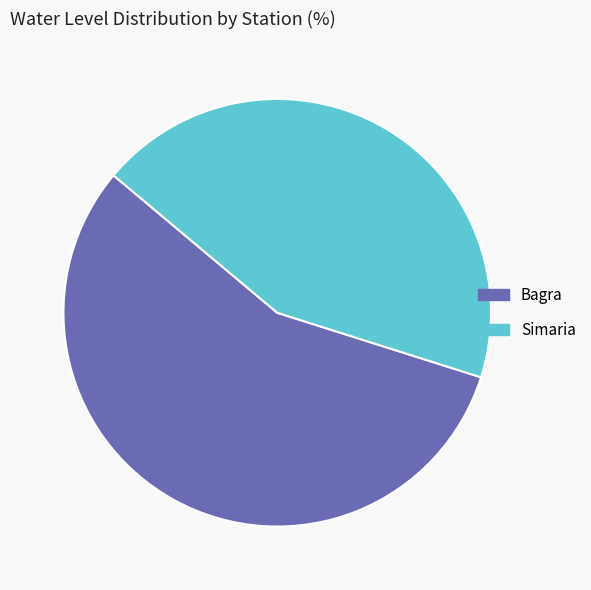

Which category has the smallest portion of the pie?

Simaria